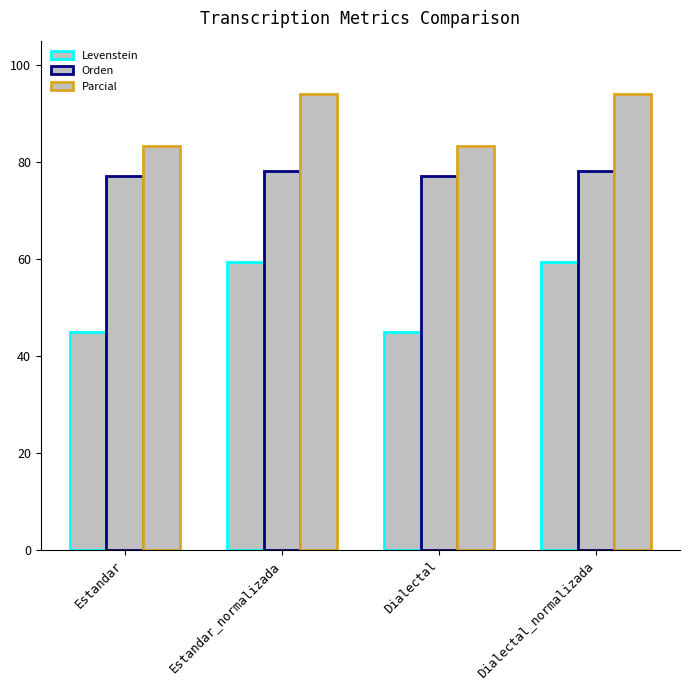

Reading left to right, what are all the values shown in this chart?

Levenstein: Estandar=44.9	Estandar_normalizada=59.3	Dialectal=44.9	Dialectal_normalizada=59.3
Orden: Estandar=77.1	Estandar_normalizada=78.0	Dialectal=77.1	Dialectal_normalizada=78.0
Parcial: Estandar=83.3	Estandar_normalizada=93.9	Dialectal=83.3	Dialectal_normalizada=93.9